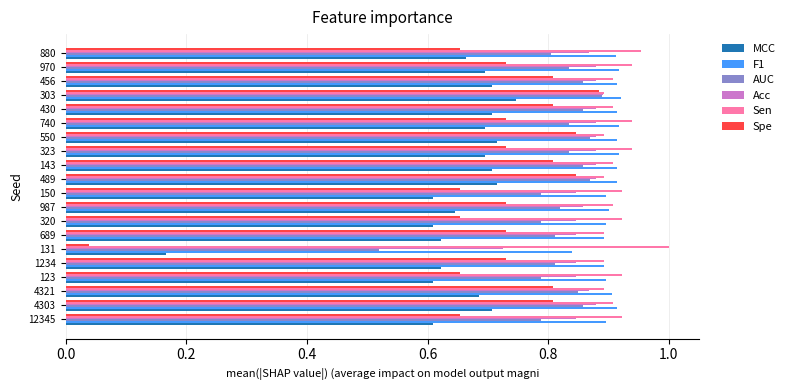

Which category has the lowest value across all series?

131